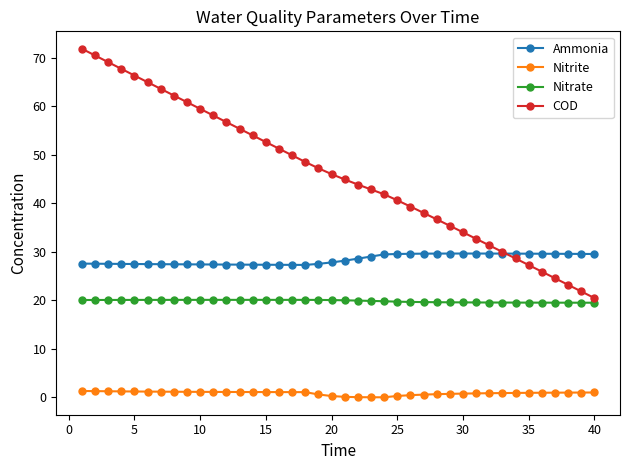

What is the average value of the Nitrate series?

19.9